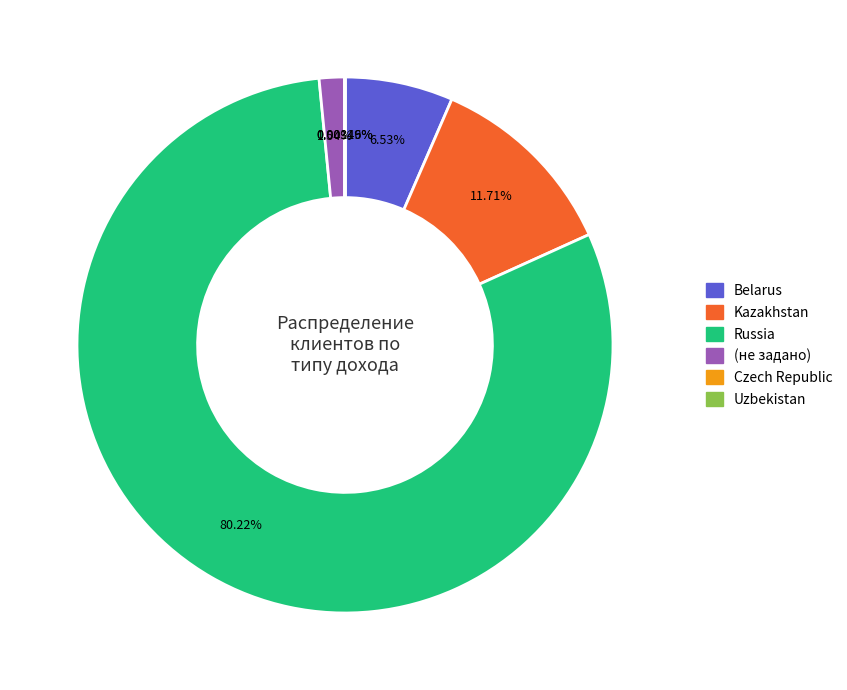

Is there any slice that represents more than half of the pie?

Yes